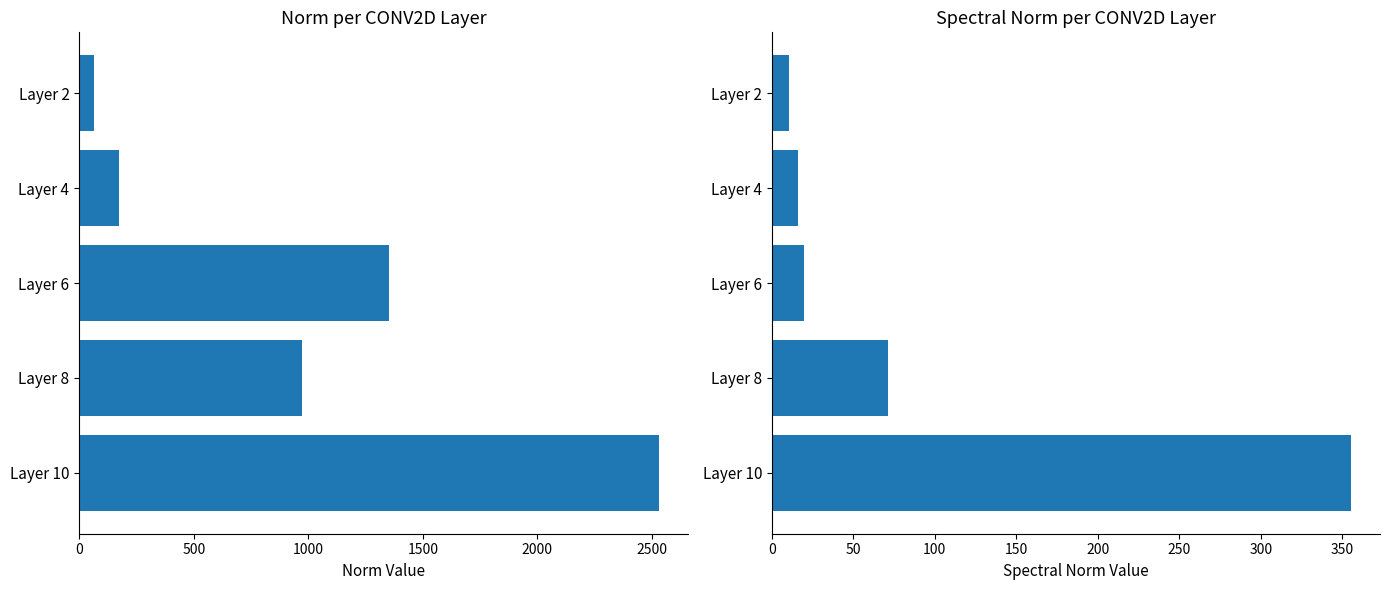

What is the highest value of the norm series?

2529.2